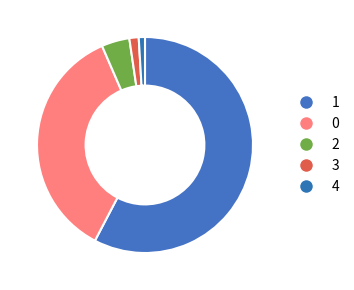

Rank the categories by value from highest to lowest.

1, 0, 2, 3, 4